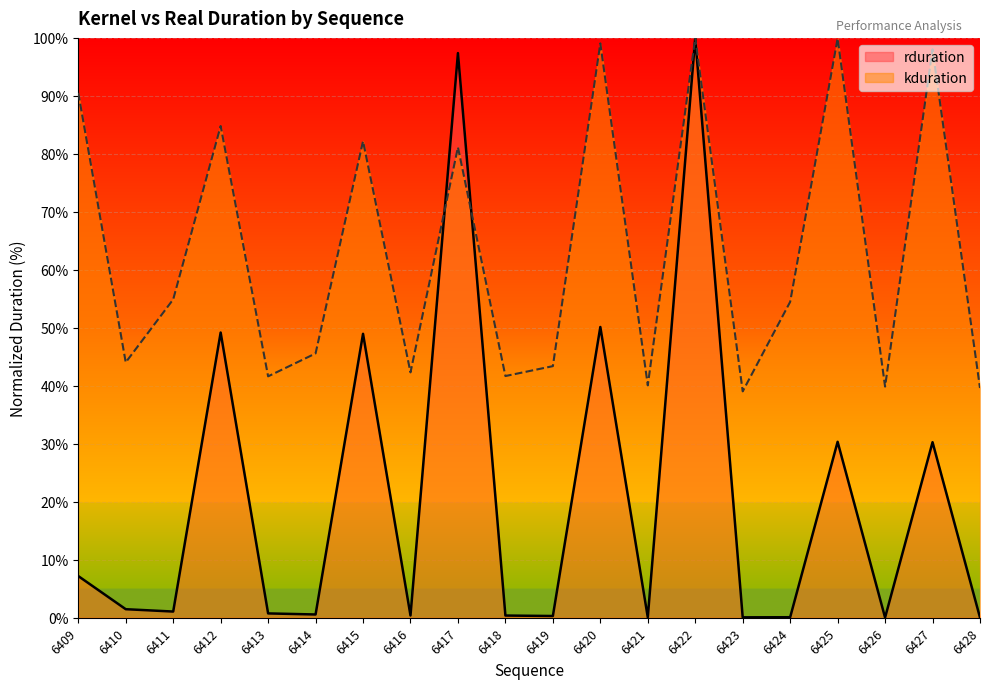

How many lines are shown in the chart?

2